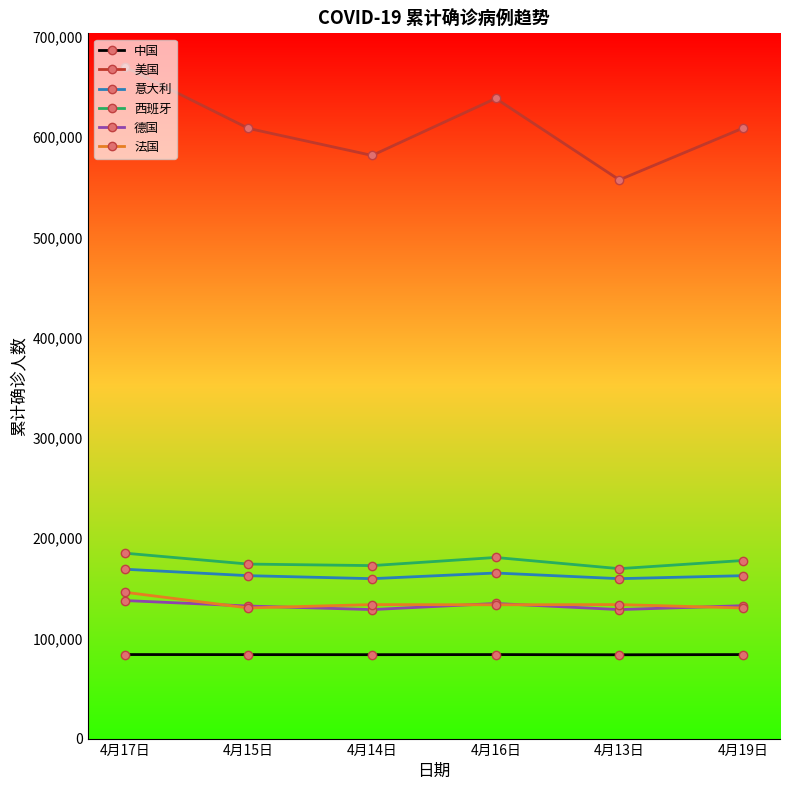

What is the greatest value displayed?

669974